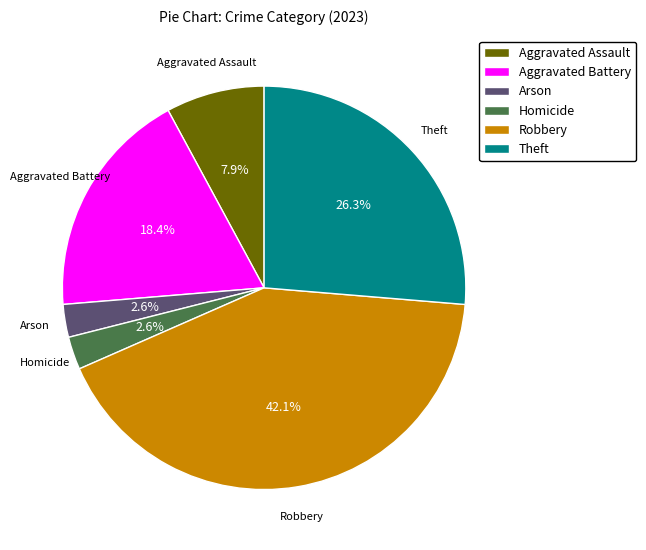

What is the total percentage of Arson and Theft?

28.9%